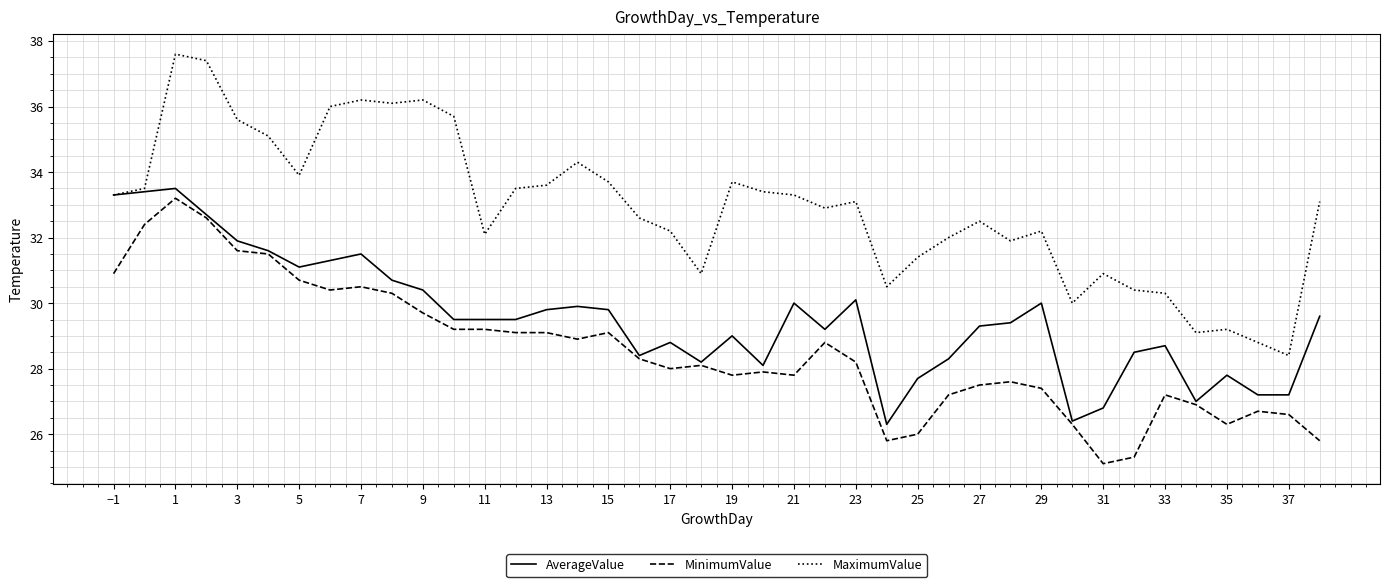

Which series has the largest range (max minus min)?

MaximumValue